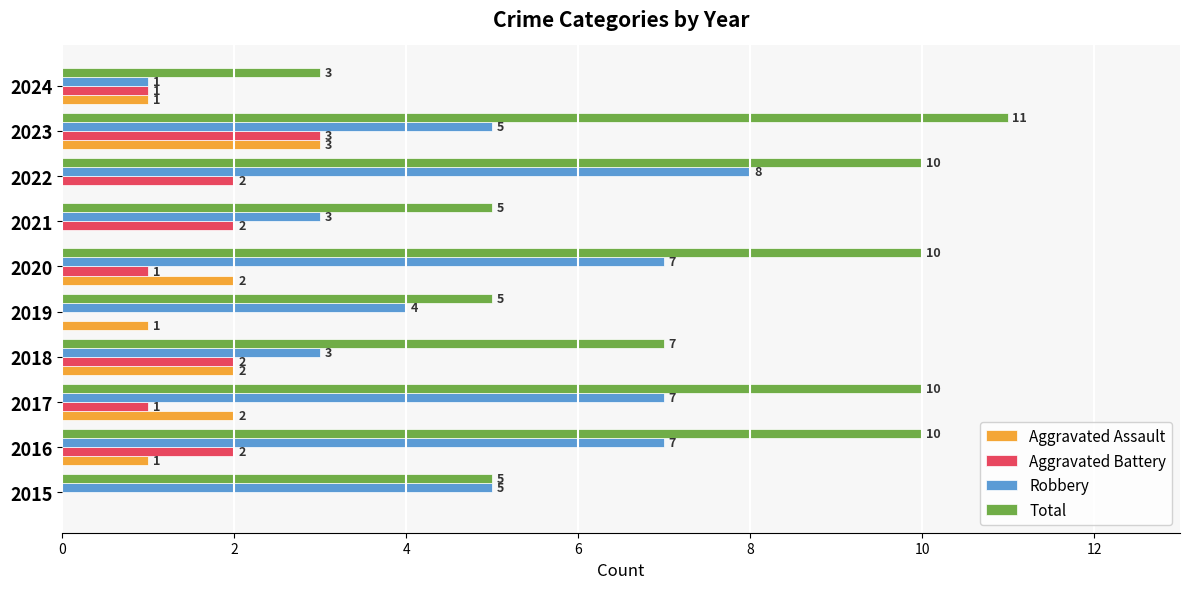

Which series changed the most between 2017 and 2022?

Aggravated Assault